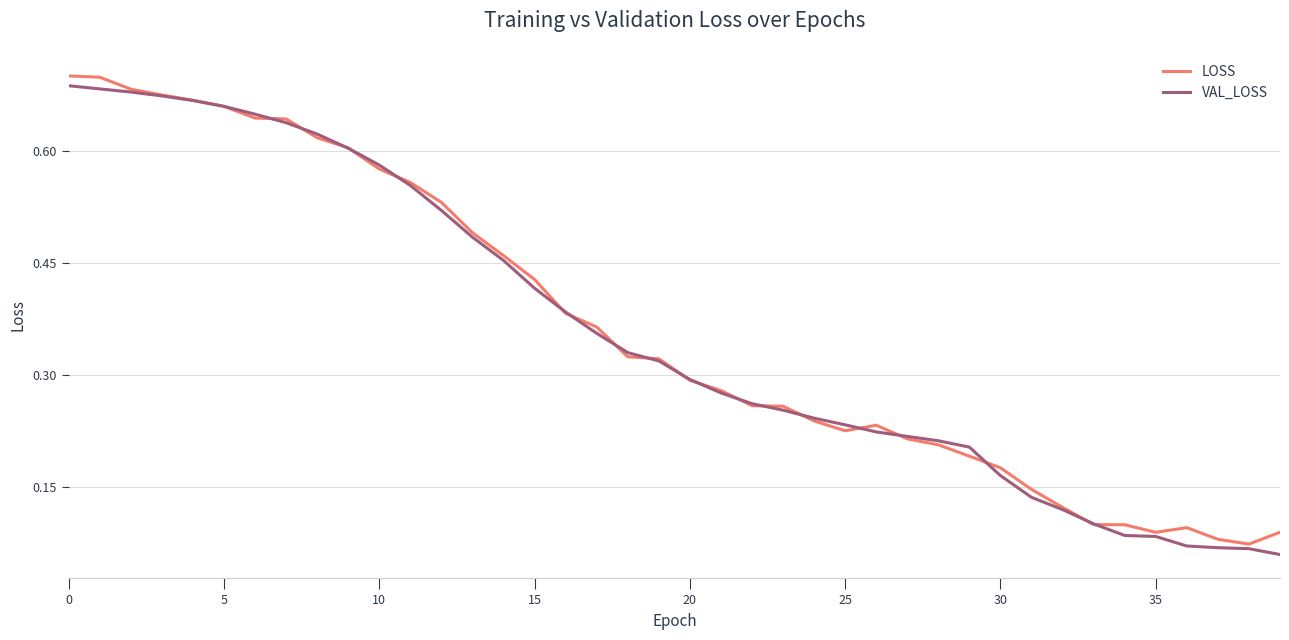

Where is VAL_LOSS nearest to the value 0?

39